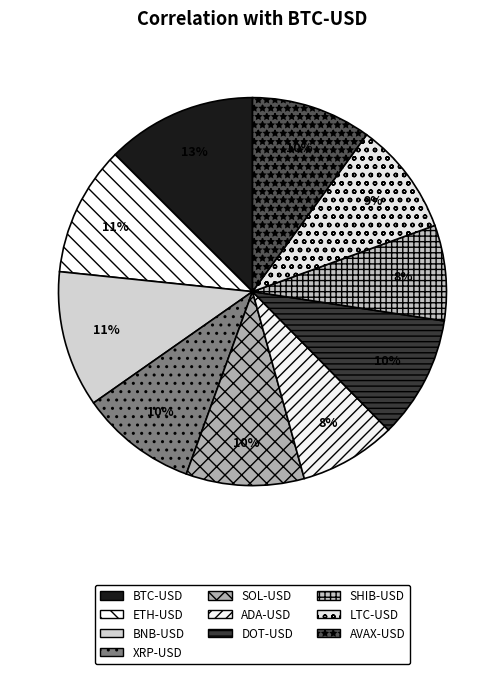

To the nearest percent, what is the difference between the largest and smallest slice percentages?

5%